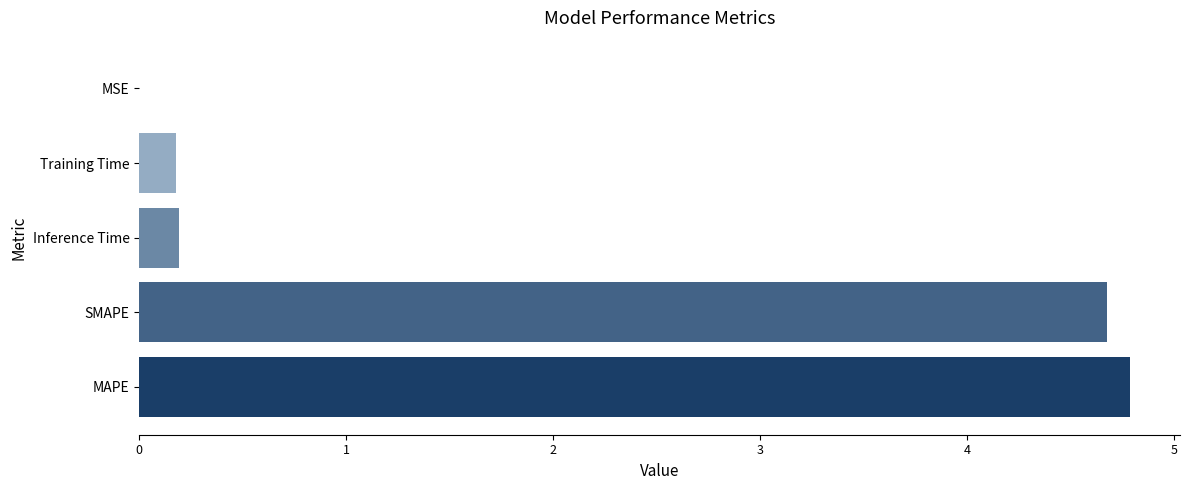

What is the sum of all values?

9.8